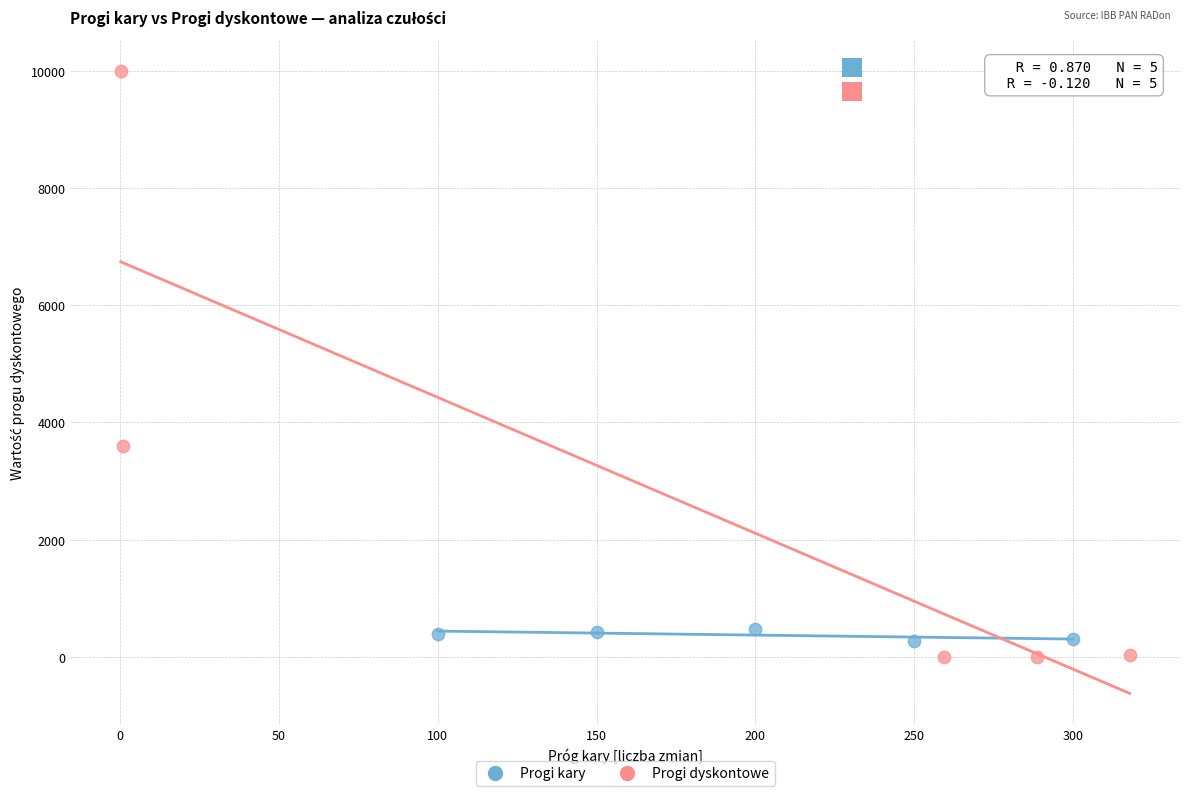

Which series has the widest spread of Y values?

Progi dyskontowe